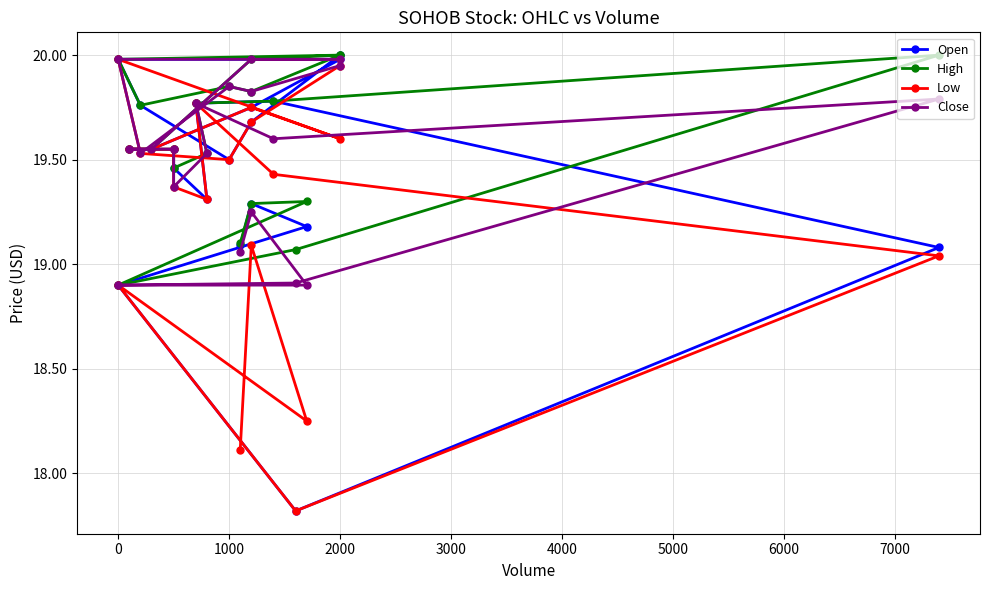

True or false: Open has a value of 31.2 at 18.

False